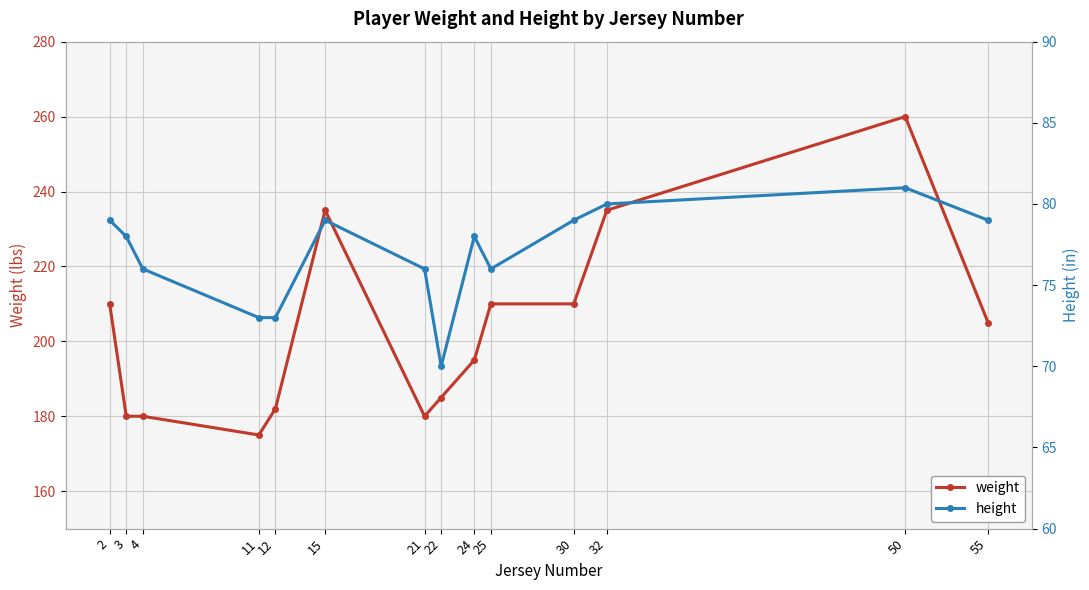

Between 4 and 30, which series saw the biggest shift?

weight